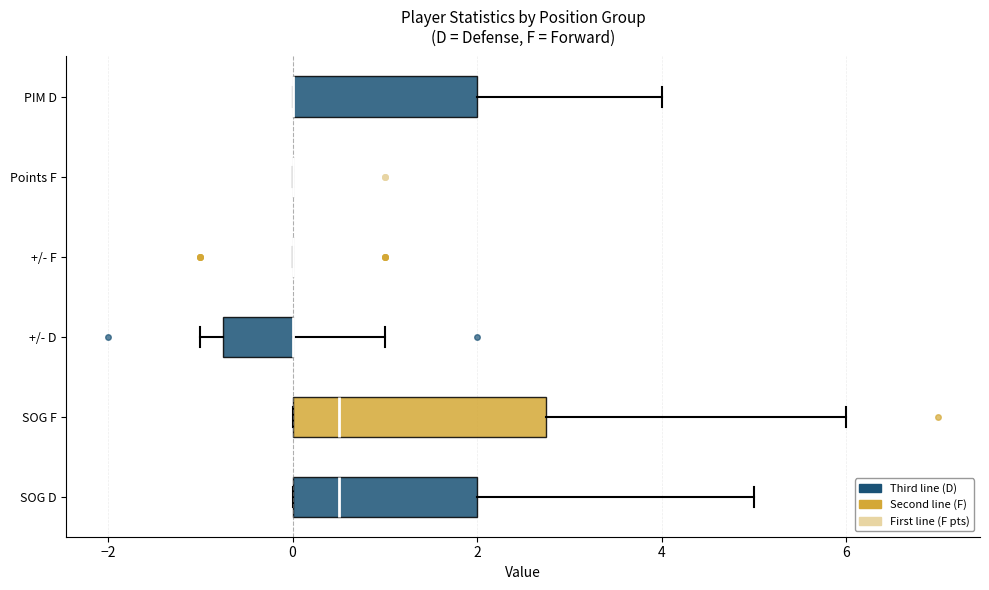

Reading bottom to top, read every box against the x-axis: the position of its median line, the range the box covers, and the ends of its whiskers. The values are not printed on the chart, so give them approximately, as read against the axis.

SOG D: median 0.6, box 0.0 to 2.0, whiskers 0.0 to 5.0
SOG F: median 0.6, box 0.0 to 2.8, whiskers 0.0 to 6.0
+/- D: median 0.0 (drawn on the box's right edge), box -0.8 to 0.0, whiskers -1.0 to 1.0
+/- F: box collapsed to a line at 0.0, whiskers 0.0 to 0.0
Points F: box collapsed to a line at 0.0, whiskers 0.0 to 0.0
PIM D: median 0.0 (drawn on the box's left edge), box 0.0 to 2.0, whiskers 0.0 to 4.0